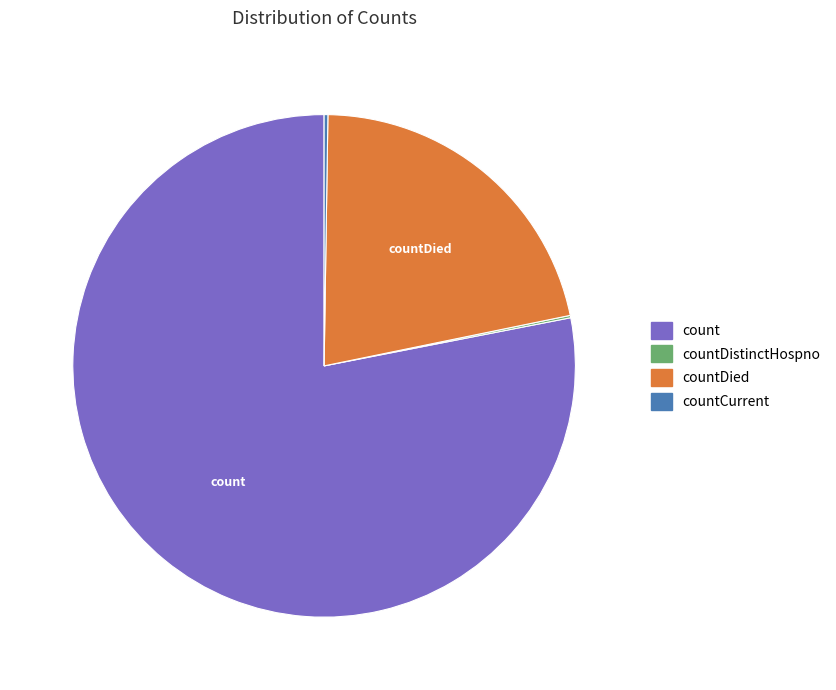

Is there a majority slice in this chart?

Yes